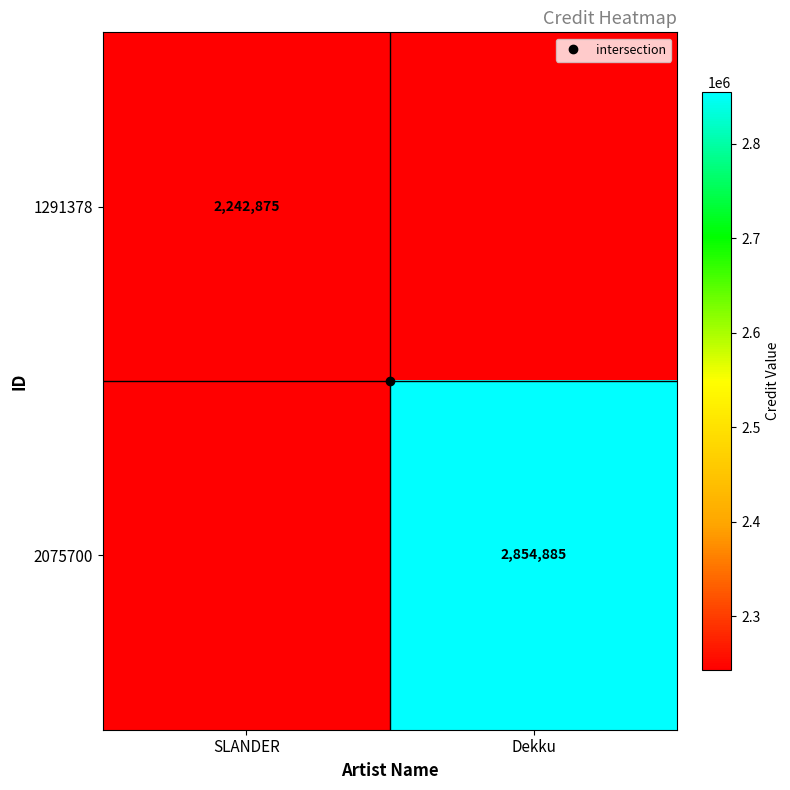

Which has a higher value, Dekku or SLANDER?

SLANDER